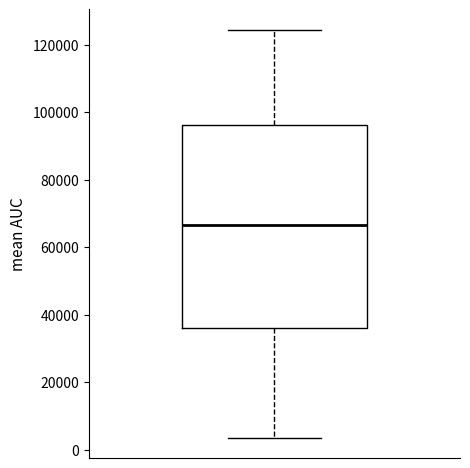

Where does the median line of the box sit on the y-axis? The values are not printed on the chart, so give them approximately, as read against the axis.

66000